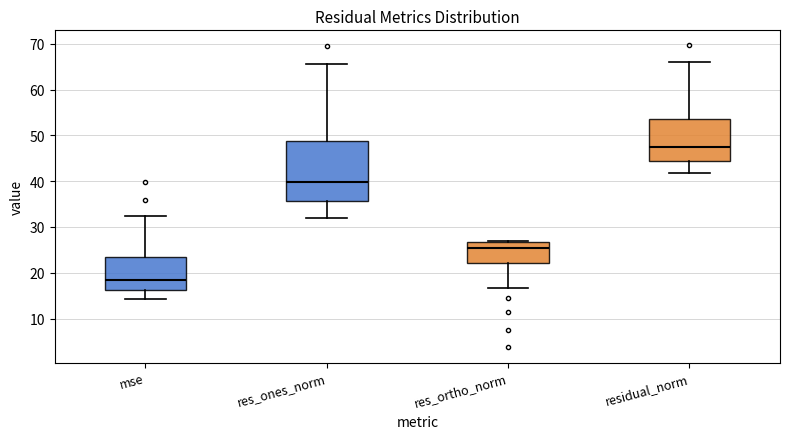

Reading left to right, read every box against the y-axis: the position of its median line, the range the box covers, and the ends of its whiskers. The values are not printed on the chart, so give them approximately, as read against the axis.

mse: median 18, box 16 to 23, whiskers 14 to 32
res_ones_norm: median 40, box 36 to 49, whiskers 32 to 66
res_ortho_norm: median 26, box 22 to 27, whiskers 17 to 27
residual_norm: median 47, box 44 to 54, whiskers 42 to 66